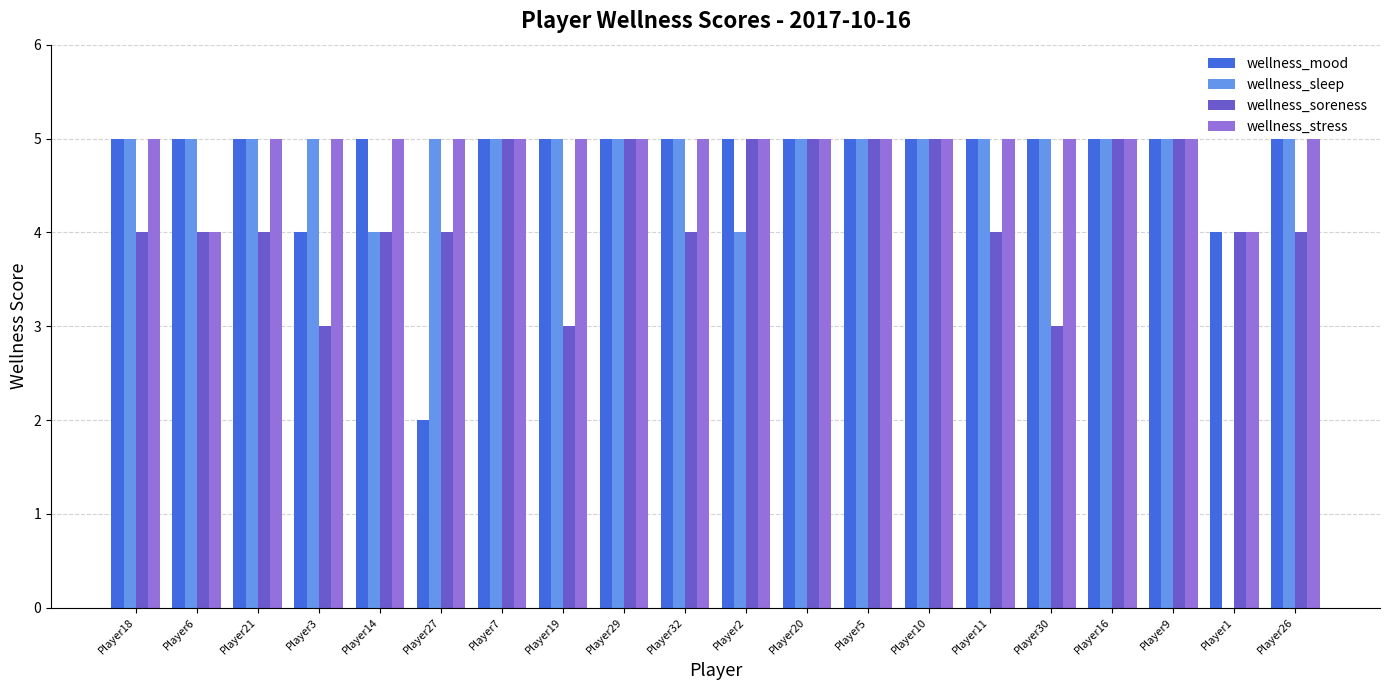

Between Player29 and Player11, which series saw the biggest shift?

wellness_soreness